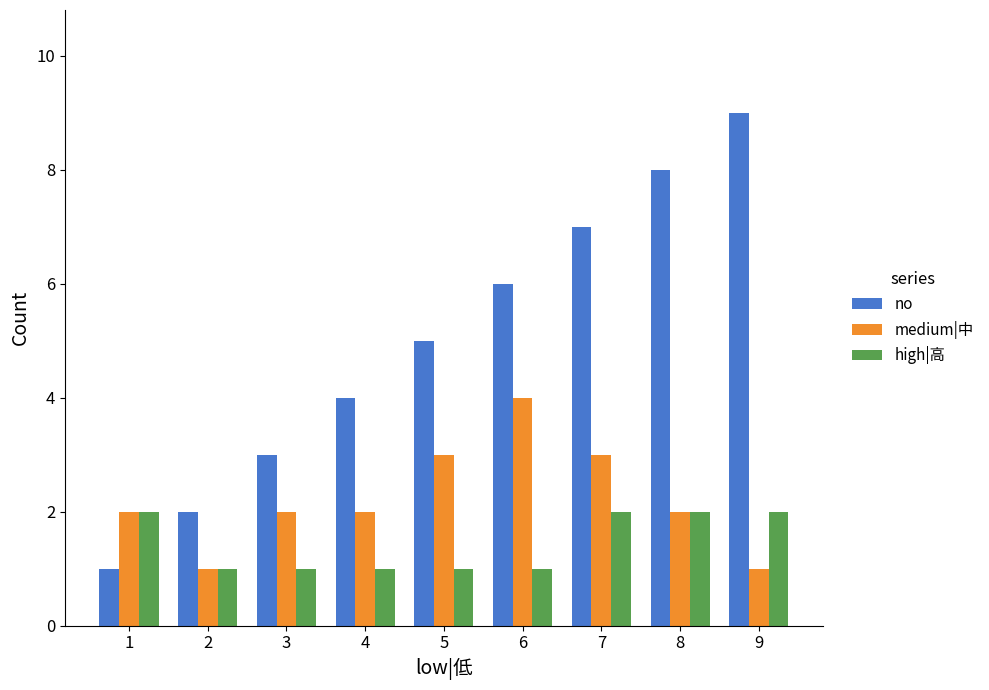

Which series has the largest total across all categories?

no